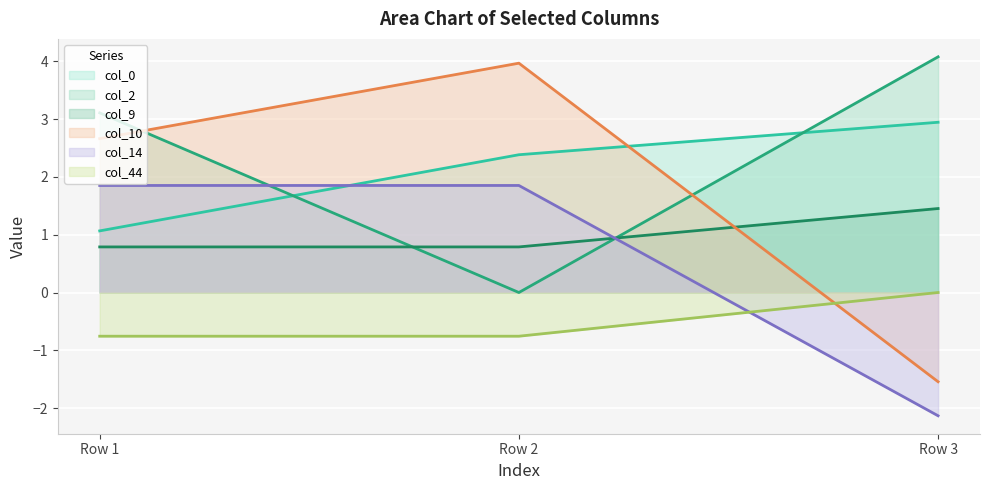

The value of col_0 at Row 2 is 1.5. True or false?

False